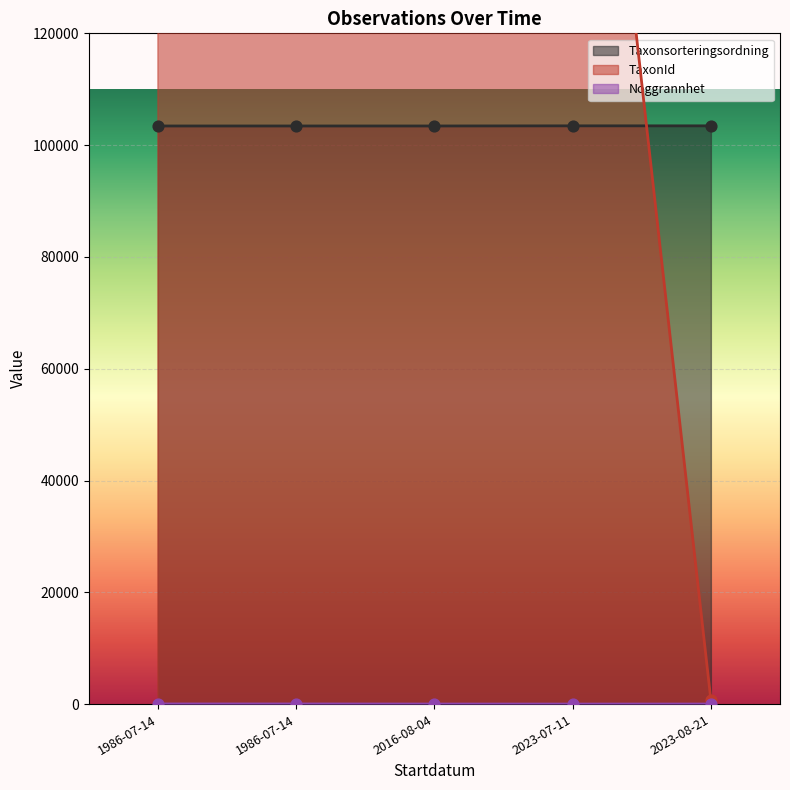

Which series has the largest total across all categories?

TaxonId